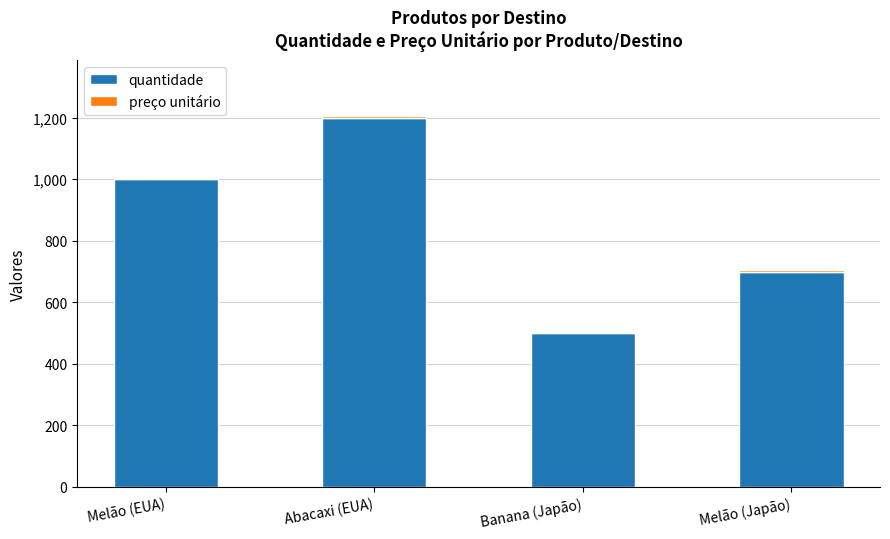

The quantidade series shows 1182 at Melão (Japão). True or false?

False